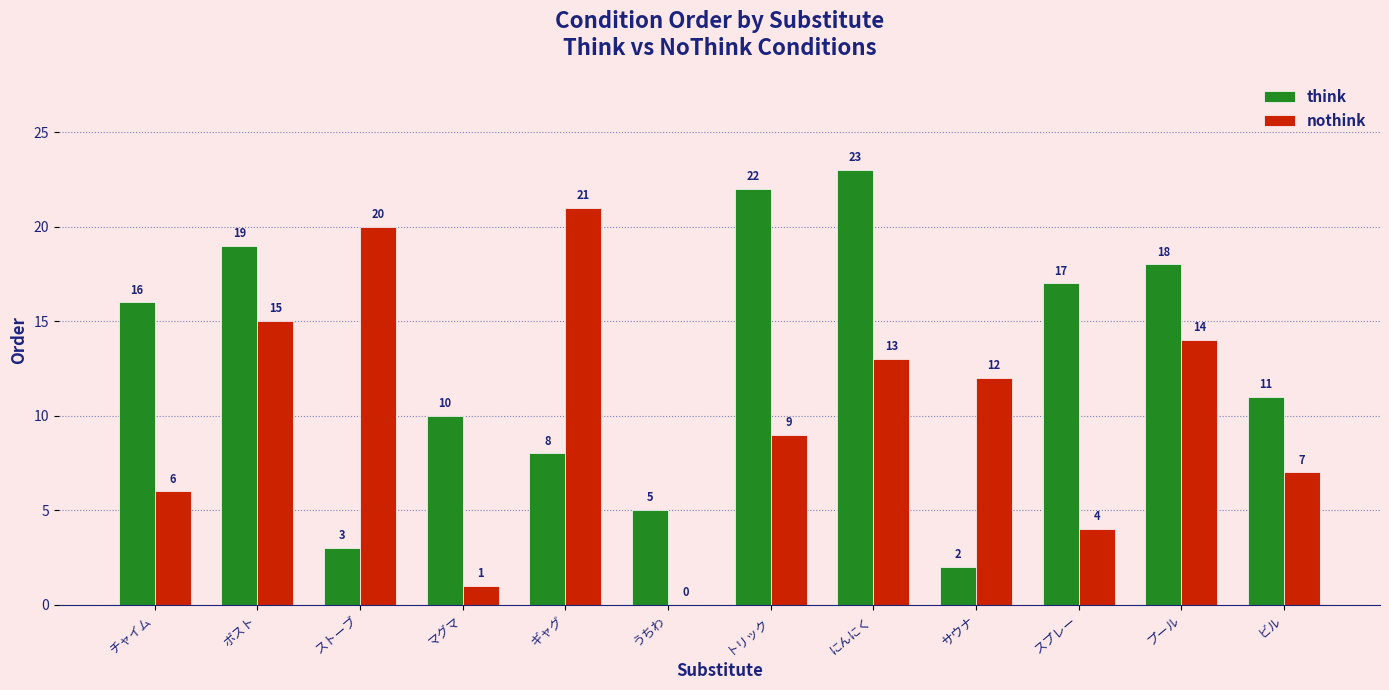

How many distinct data groups are displayed?

2